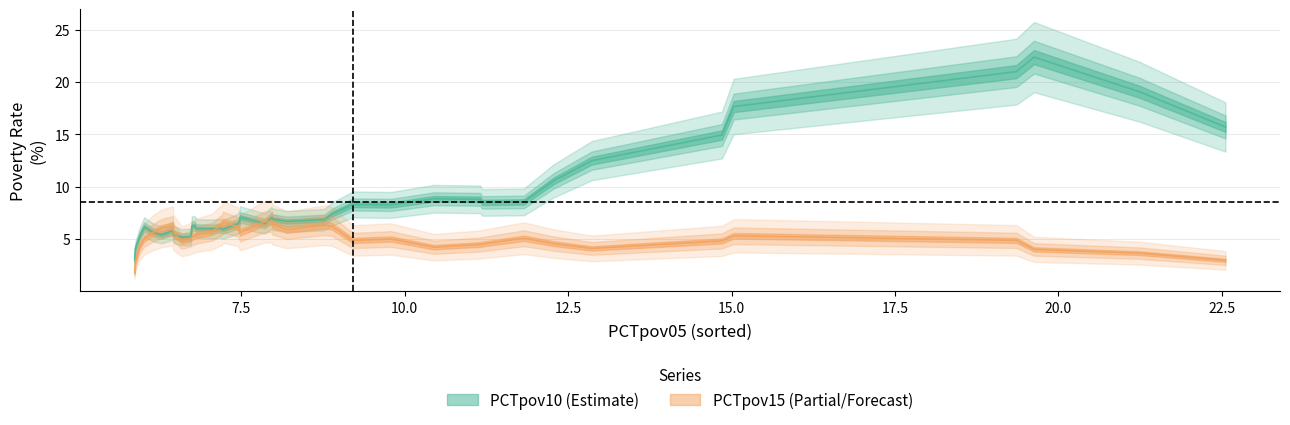

Does the chart have visible grid lines?

Yes